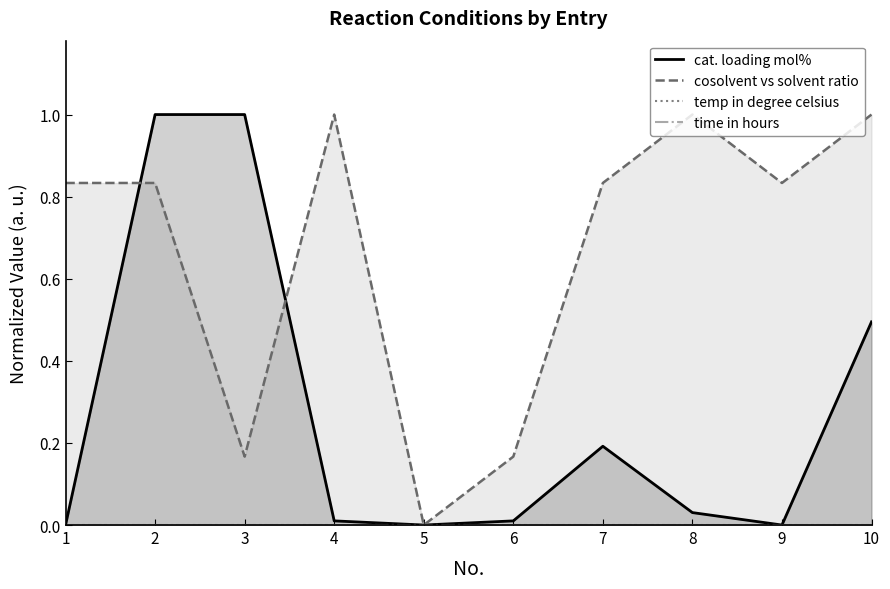

At 5, list the series in order from smallest to largest.

cat. loading mol%, cosolvent vs solvent ratio, temp in degree celsius, time in hours